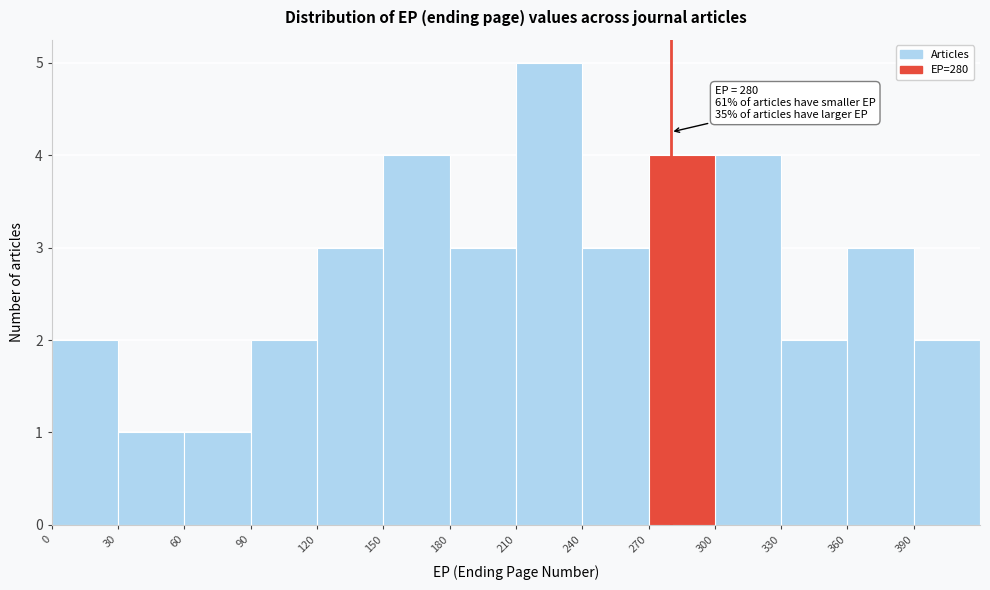

Over which range of the x-axis is the bar tallest?

210 to 240